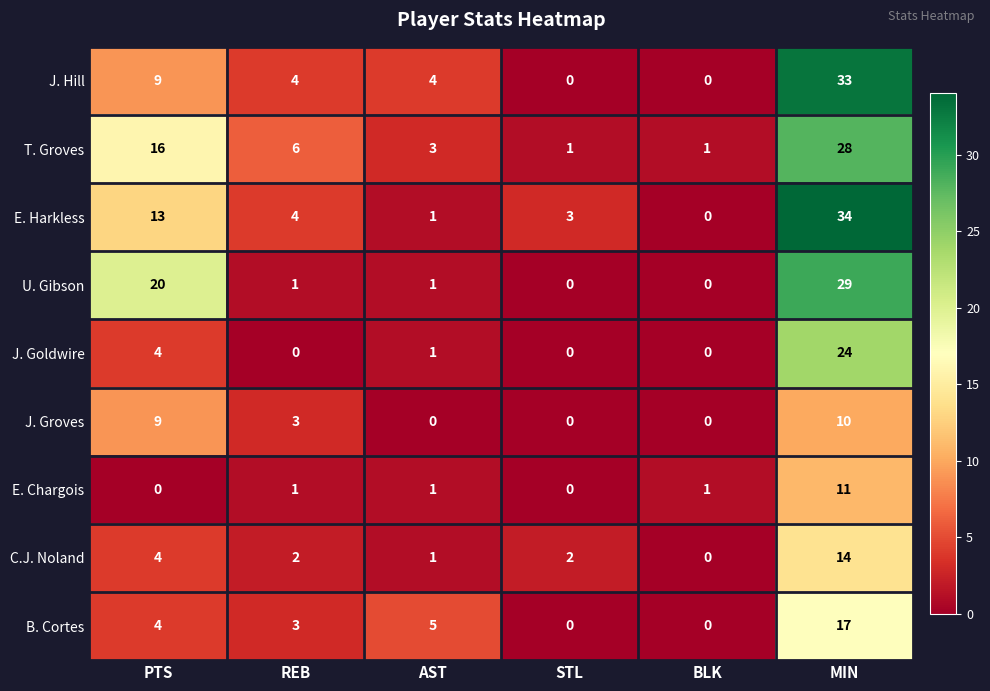

At which category does the chart reach its peak across all series?

MIN